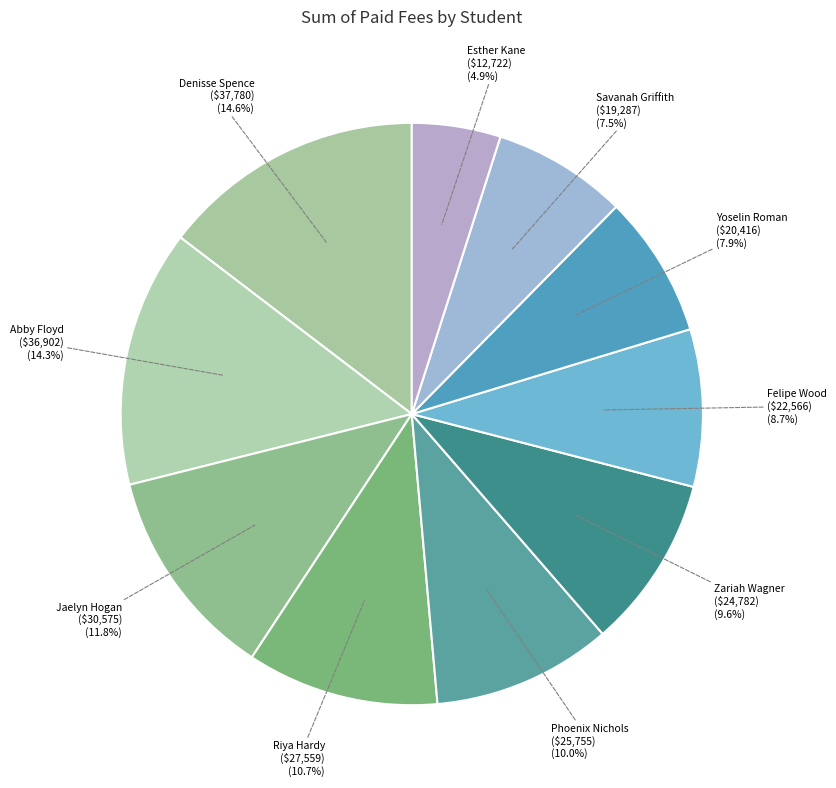

To the nearest percent, what is the average slice percentage?

10%